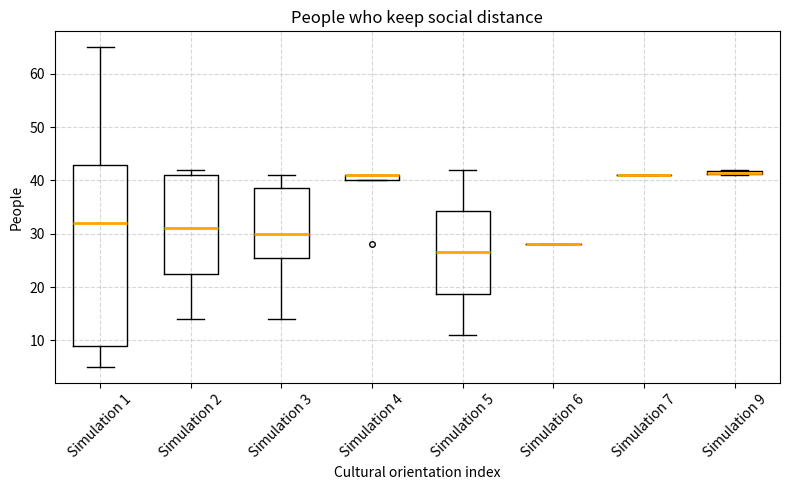

Which box is the tallest, from its lower edge to its upper edge?

Simulation 1